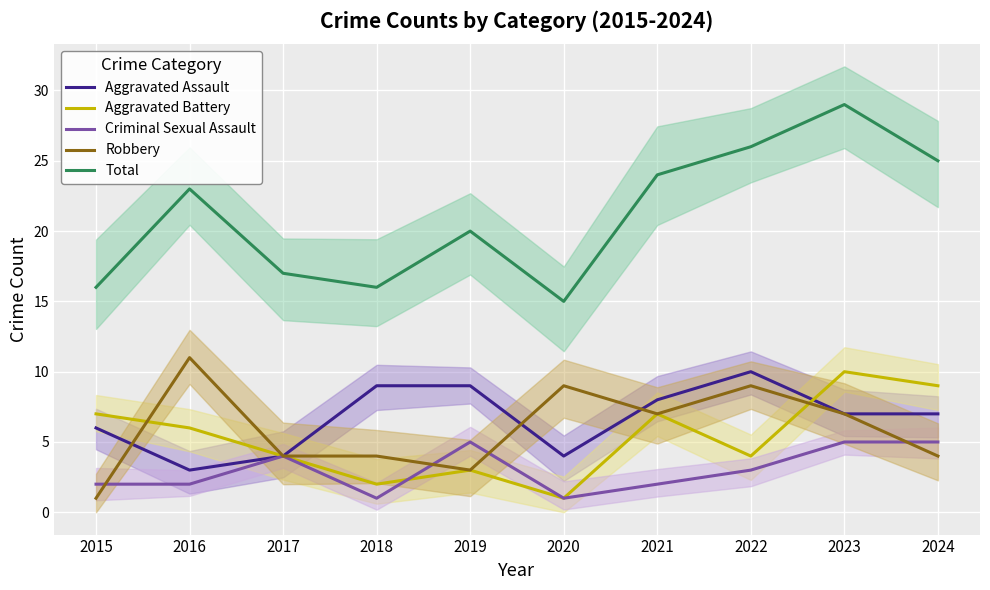

List the series in order of their peak value, lowest first.

Criminal Sexual Assault, Aggravated Assault, Aggravated Battery, Robbery, Total